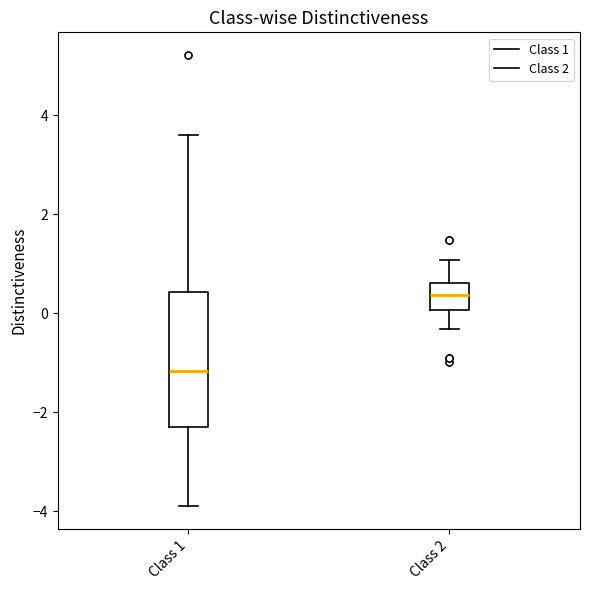

Reading left to right, read every box against the y-axis: the position of its median line, the range the box covers, and the ends of its whiskers. The values are not printed on the chart, so give them approximately, as read against the axis.

Class 1: median -1.2, box -2.2 to 0.4, whiskers -4.0 to 3.6
Class 2: median 0.4, box 0.0 to 0.6, whiskers -0.4 to 1.0